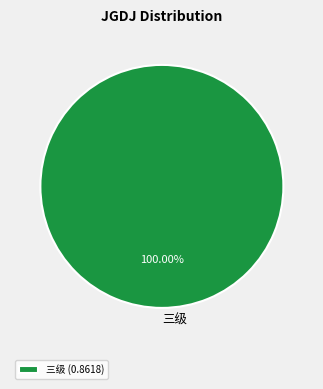

Does any single category account for the majority?

Yes